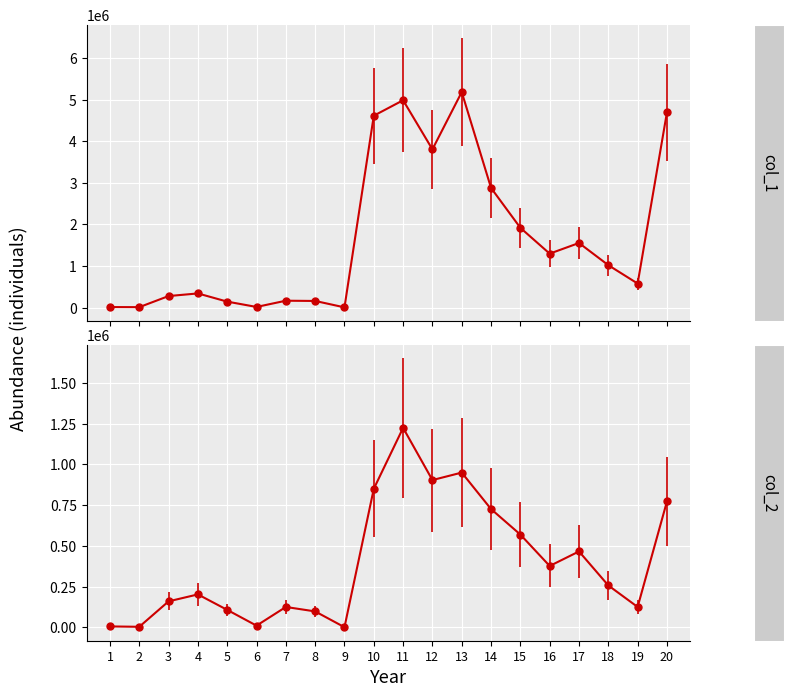

Is this an area chart (filled region under the line)?

No